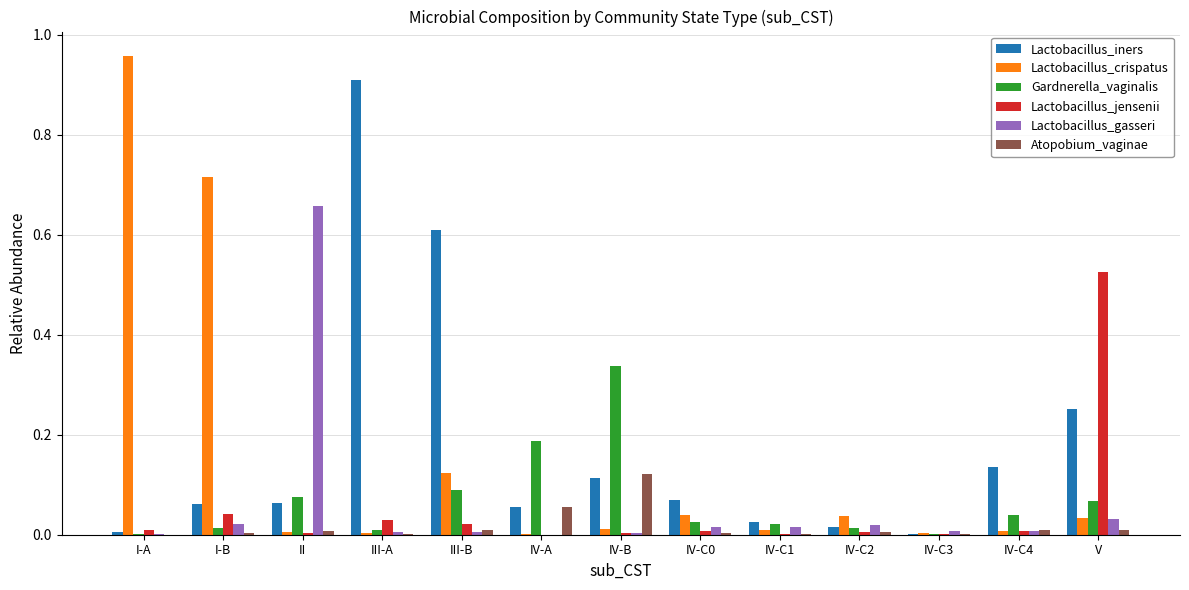

Which series changed the most between III-A and IV-C4?

Lactobacillus_iners